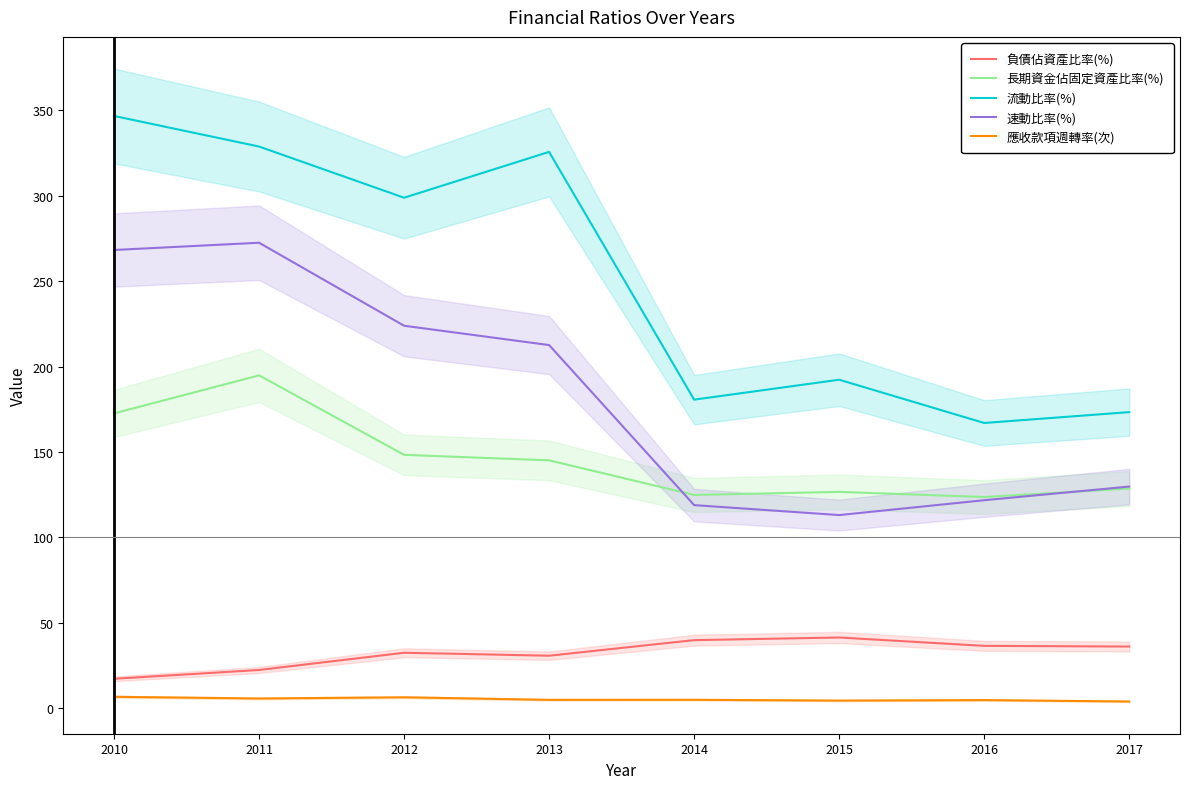

At which category does 流動比率(%) reach its first local peak?

2013